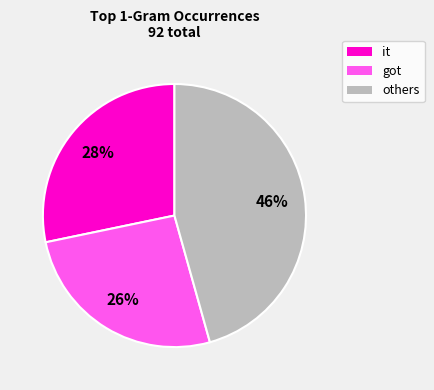

To the nearest percent, what is the difference between the largest and smallest slice percentages?

20%